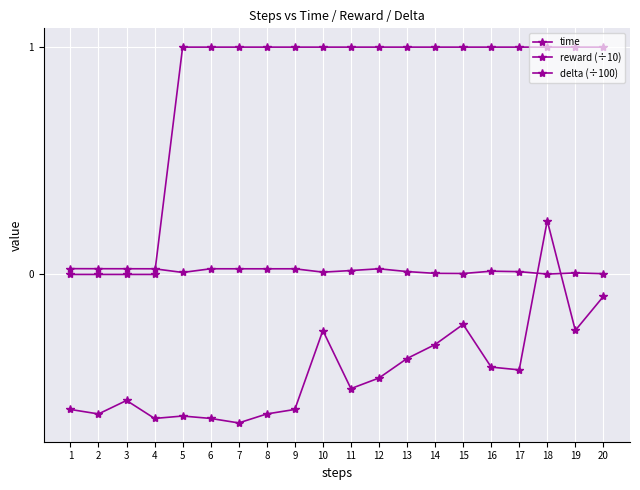

Which has a higher value, 6 or 14?

6